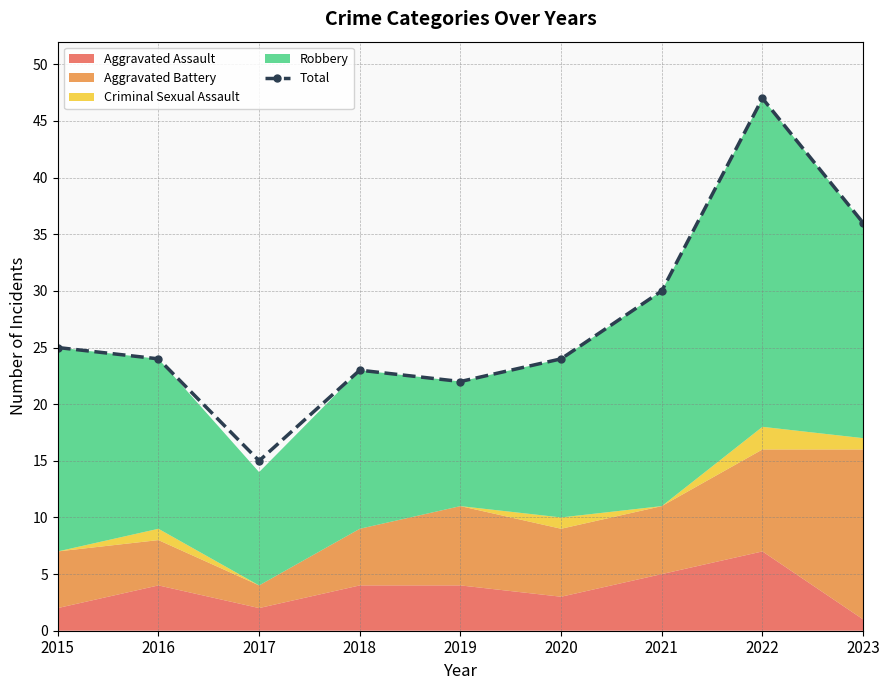

Reading left to right, transcribe all the data shown in this chart.

25	24	15	23	22	24	30	47	36